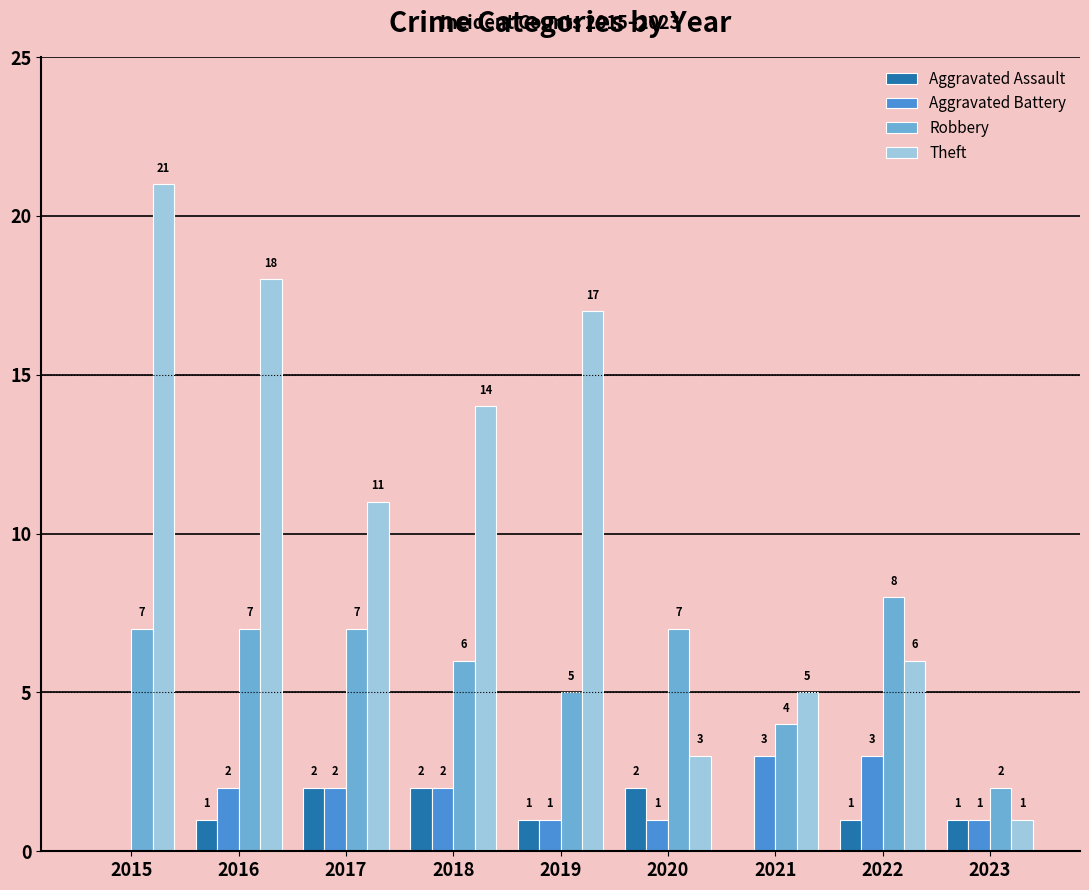

What value does the Theft series have at 2022, to the nearest 5?

5